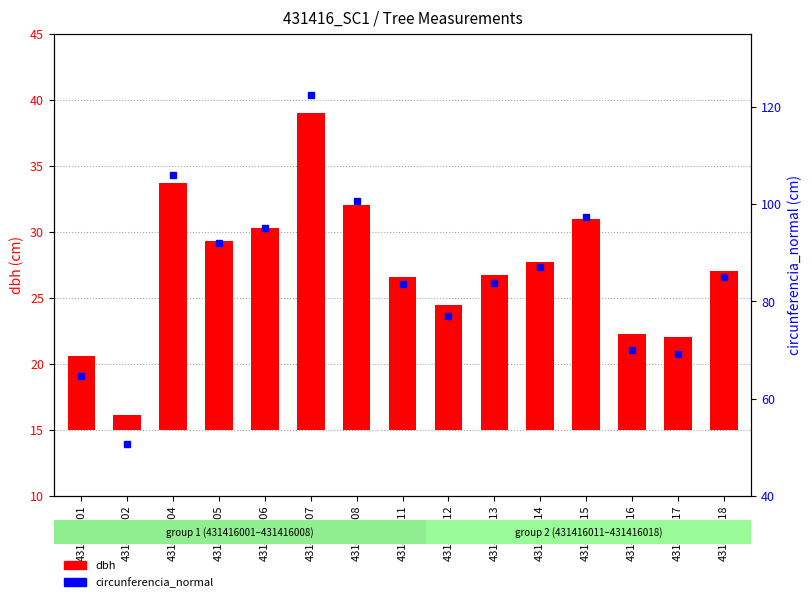

Count the number of data series in this chart.

2